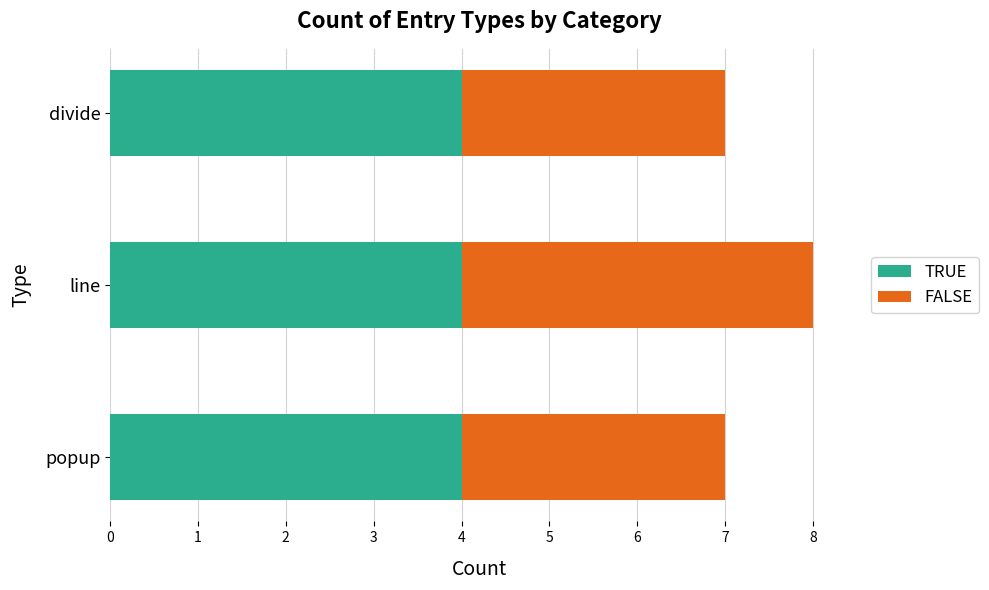

Is it true that TRUE equals 4 at line?

True